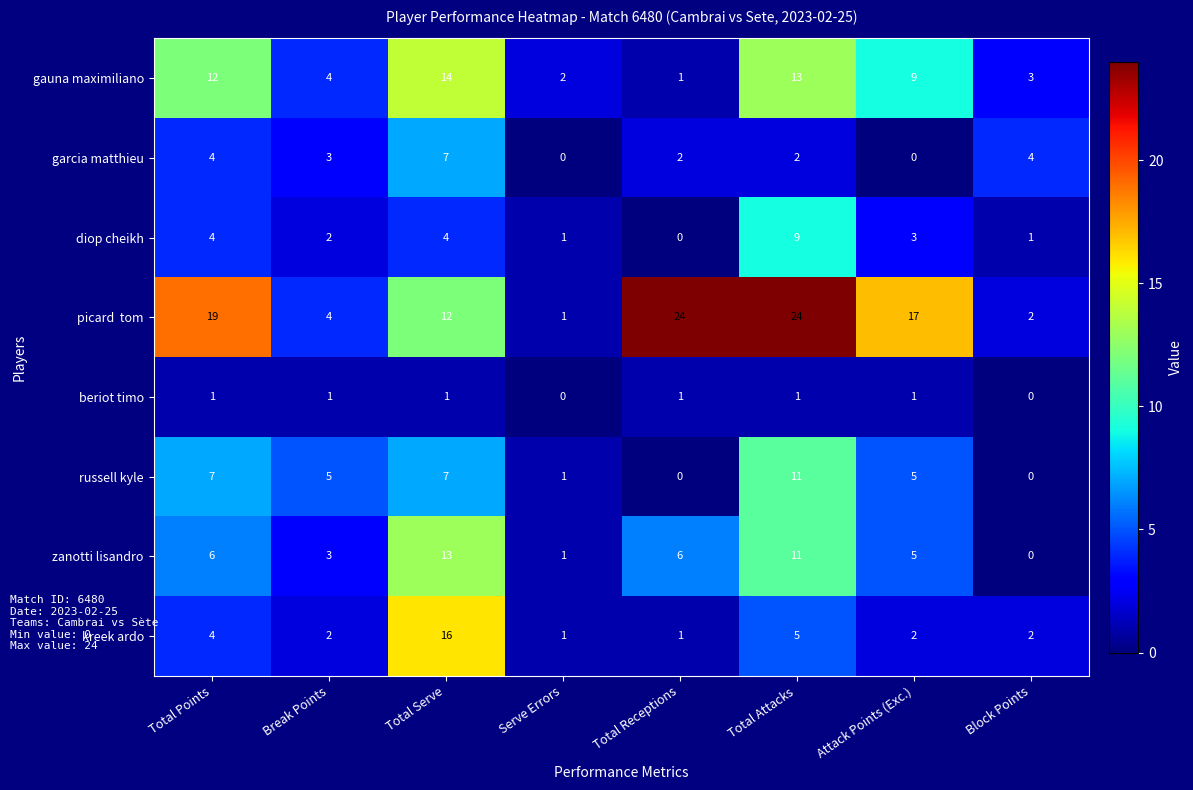

What is the difference between the highest and lowest values at Total Attacks?

23